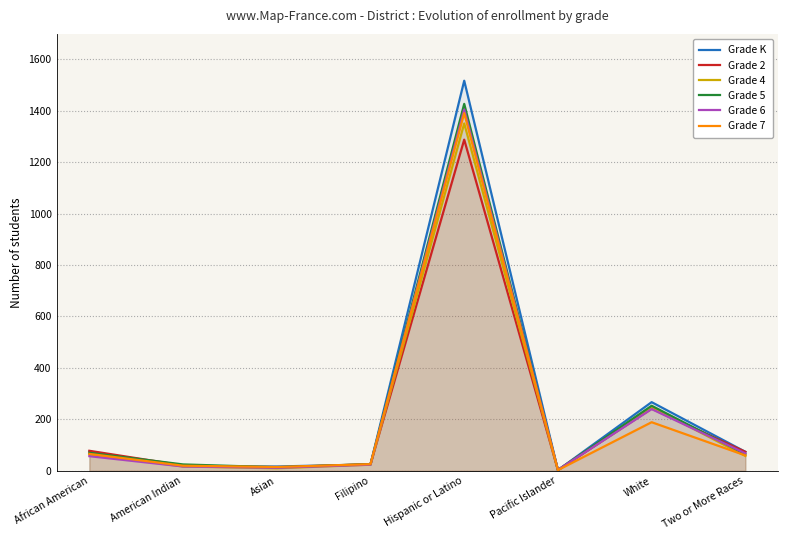

Where is the first local maximum for Grade K?

Hispanic or Latino